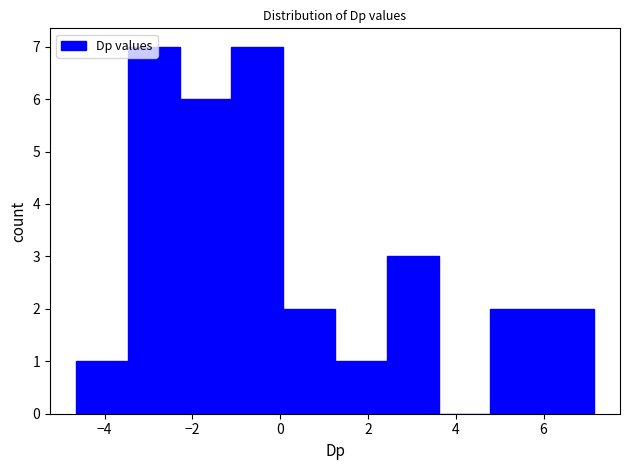

What is the height of the bar covering 0.0 to 1.2 on the x-axis? Neither the bar edges nor the heights are printed on the chart, so give them approximately, as read against the axes.

2